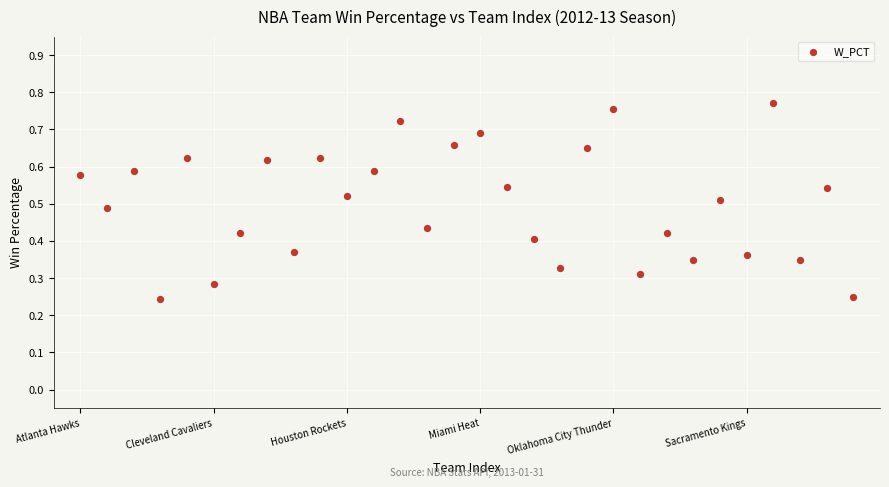

Count the number of points in this scatter plot.

30